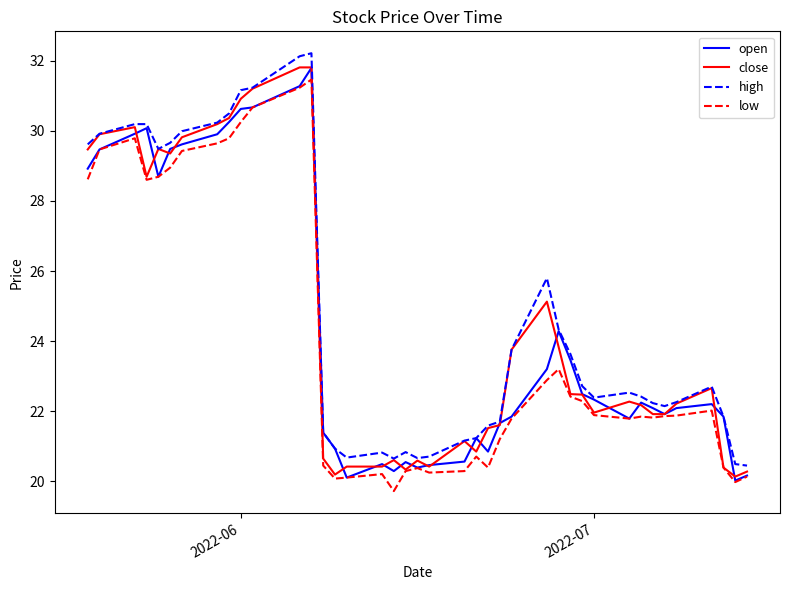

What is the maximum value shown in the chart?

32.2